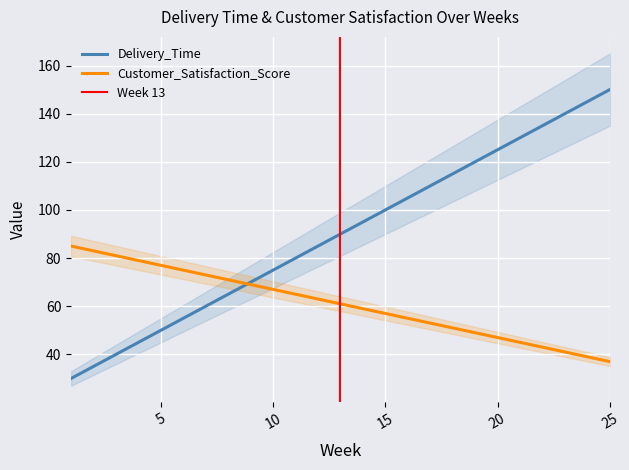

Reading right to left, what are all the values shown in this chart?

Delivery_Time: 25=150	24=145	23=140	22=135	21=130	20=125	19=120	18=115	17=110	16=105	15=100	14=95	13=90	12=85	11=80	10=75	9=70	8=65	7=60	6=55	5=50	4=45	3=40	2=35	1=30
Customer_Satisfaction_Score: 25=37	24=39	23=41	22=43	21=45	20=47	19=49	18=51	17=53	16=55	15=57	14=59	13=61	12=63	11=65	10=67	9=69	8=71	7=73	6=75	5=77	4=79	3=81	2=83	1=85